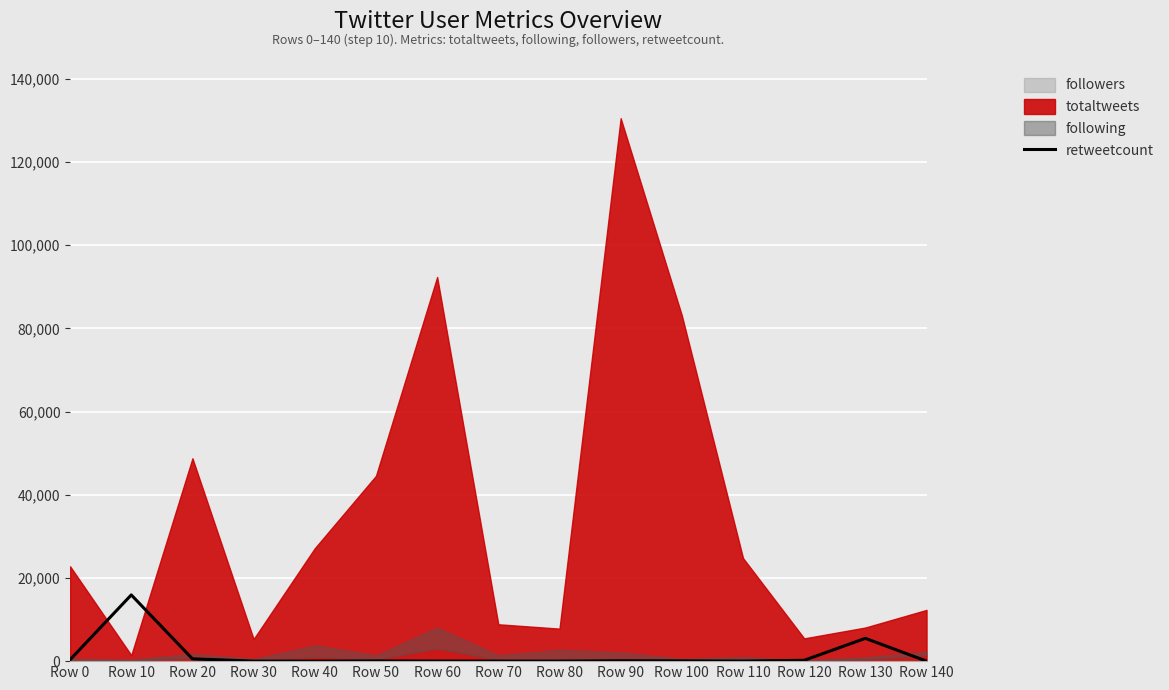

Which has a higher value, Row 70 or Row 110?

Row 70